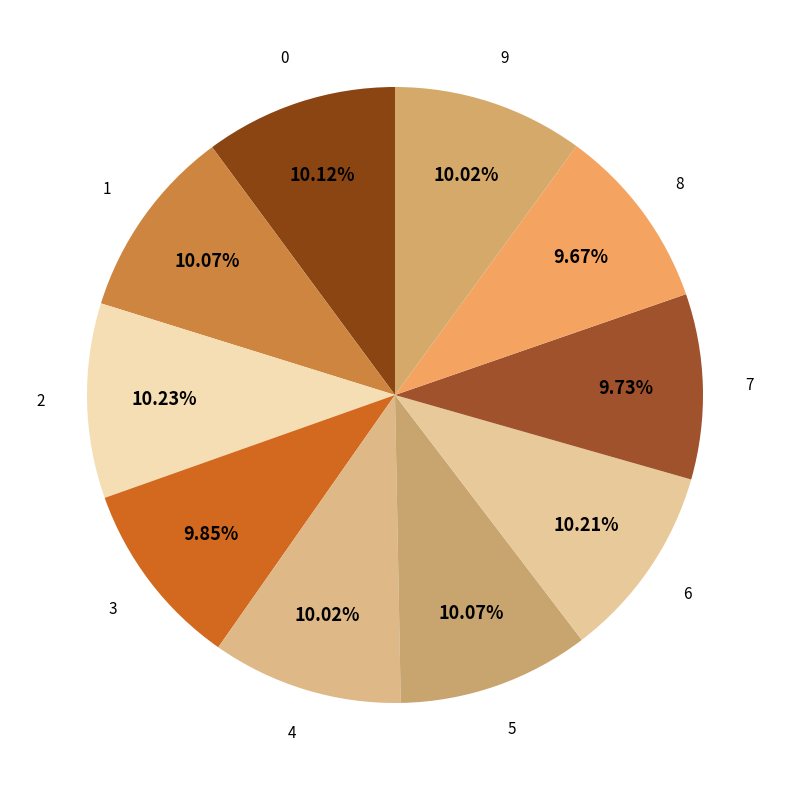

Is there a majority slice in this chart?

No